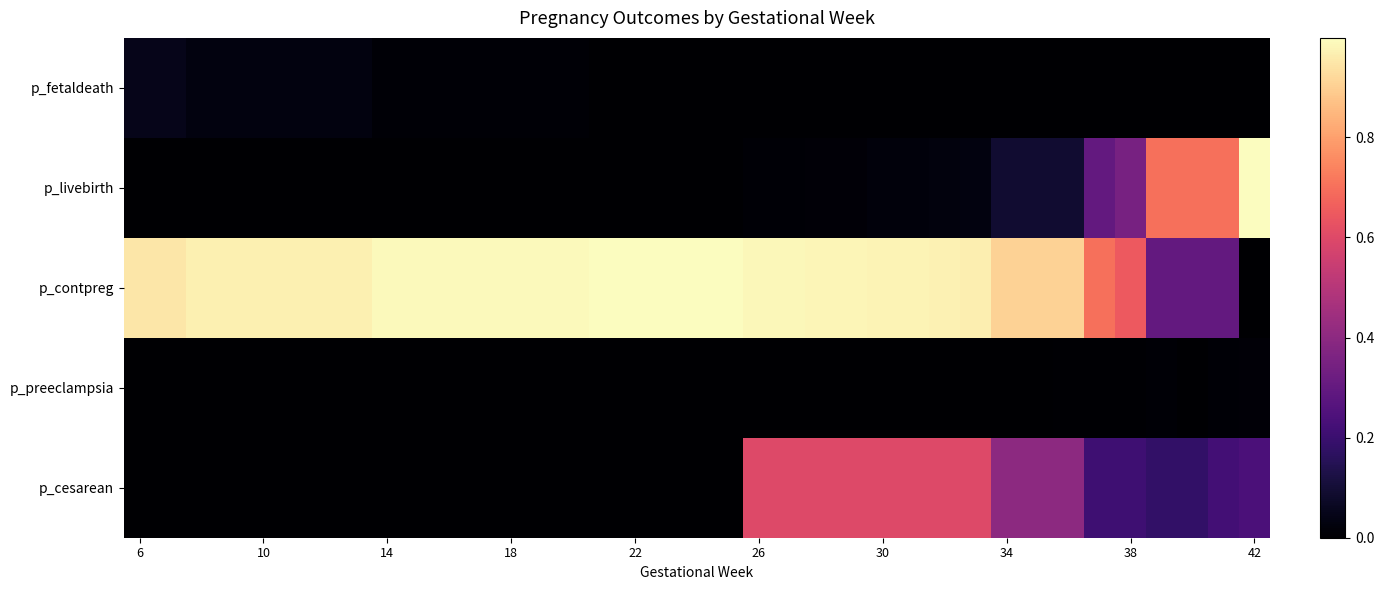

Reading right to left, extract all data points from this chart.

p_fetaldeath: 0.0	0.0	0.0	0.0	0.0	0.0	0.0	0.0	0.0	0.0	0.0	0.0	0.0	0.0	0.0	0.0	0.0	0.0	0.0	0.0	0.0	0.0	0.0	0.0	0.0	0.0	0.0	0.0	0.0	0.0	0.0	0.0	0.0	0.0	0.0	0.1	0.1
p_livebirth: 1.0	0.7	0.7	0.7	0.3	0.3	0.1	0.1	0.1	0.0	0.0	0.0	0.0	0.0	0.0	0.0	0.0	0.0	0.0	0.0	0.0	0.0	0.0	0.0	0.0	0.0	0.0	0.0	0.0	0.0	0.0	0.0	0.0	0.0	0.0	0.0	0.0
p_contpreg: 0.0	0.3	0.3	0.3	0.6	0.7	0.9	0.9	0.9	1.0	1.0	1.0	1.0	1.0	1.0	1.0	1.0	1.0	1.0	1.0	1.0	1.0	1.0	1.0	1.0	1.0	1.0	1.0	1.0	1.0	1.0	1.0	1.0	1.0	1.0	0.9	0.9
p_preeclampsia: 0.0	0.0	0.0	0.0	0.0	0.0	0.0	0.0	0.0	0.0	0.0	0.0	0.0	0.0	0.0	0.0	0.0	0.0	0.0	0.0	0.0	0.0	0.0	0.0	0.0	0.0	0.0	0.0	0.0	0.0	0.0	0.0	0.0	0.0	0.0	0.0	0.0
p_cesarean: 0.2	0.2	0.2	0.2	0.2	0.2	0.4	0.4	0.4	0.6	0.6	0.6	0.6	0.6	0.6	0.6	0.6	0.0	0.0	0.0	0.0	0.0	0.0	0.0	0.0	0.0	0.0	0.0	0.0	0.0	0.0	0.0	0.0	0.0	0.0	0.0	0.0